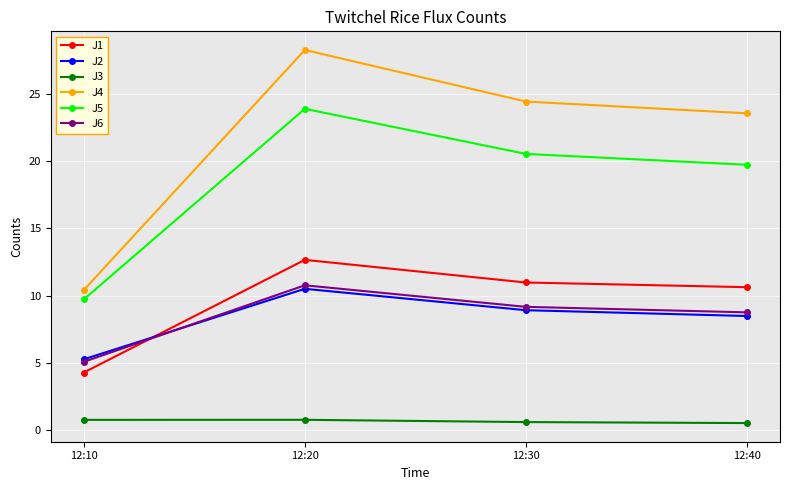

Which series has the widest spread of values?

J4